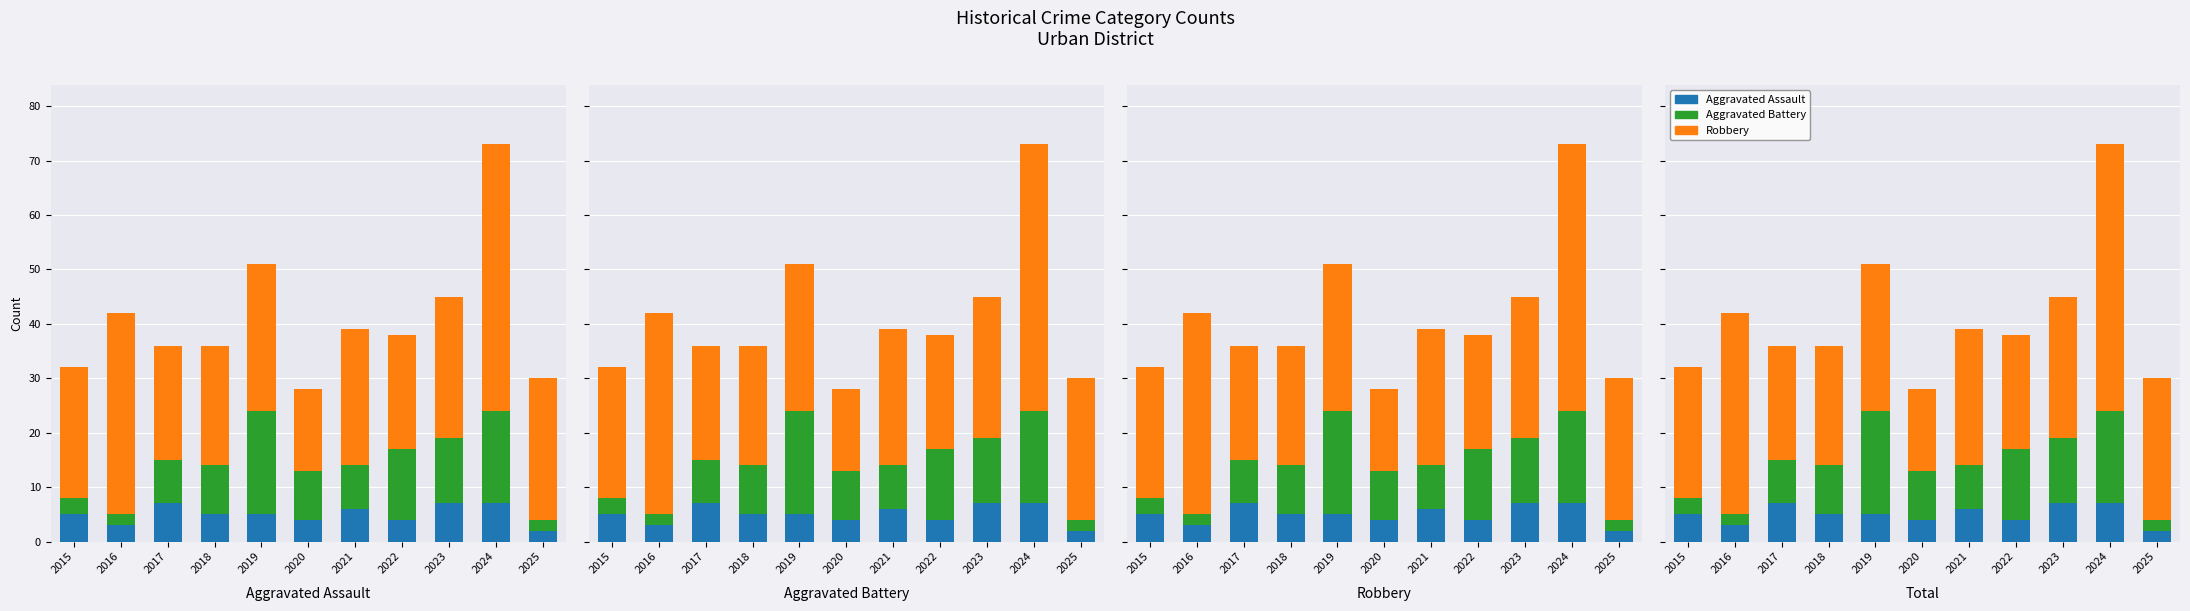

Is it true that Aggravated Assault equals 5 at 2016?

False